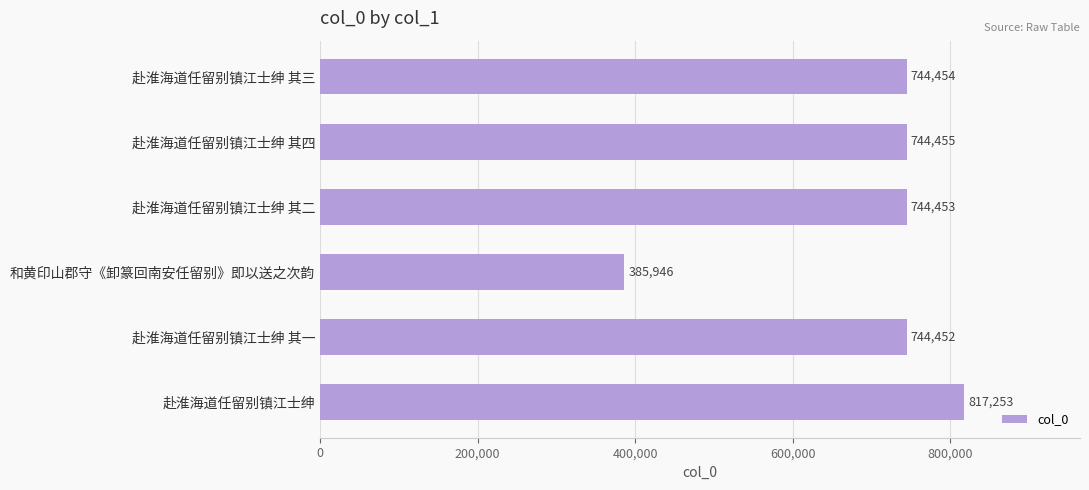

At which label is the value closest to 601599?

赴淮海道任留别镇江士绅 其一